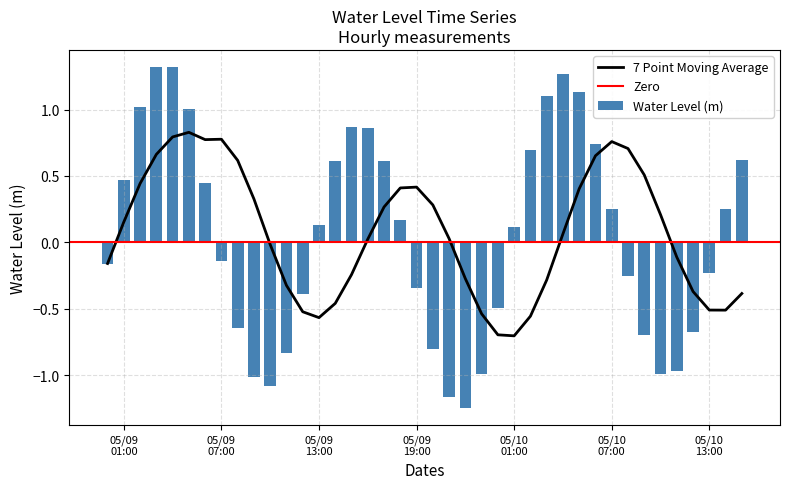

What is the sum of all Water Level (m) values?

1.9